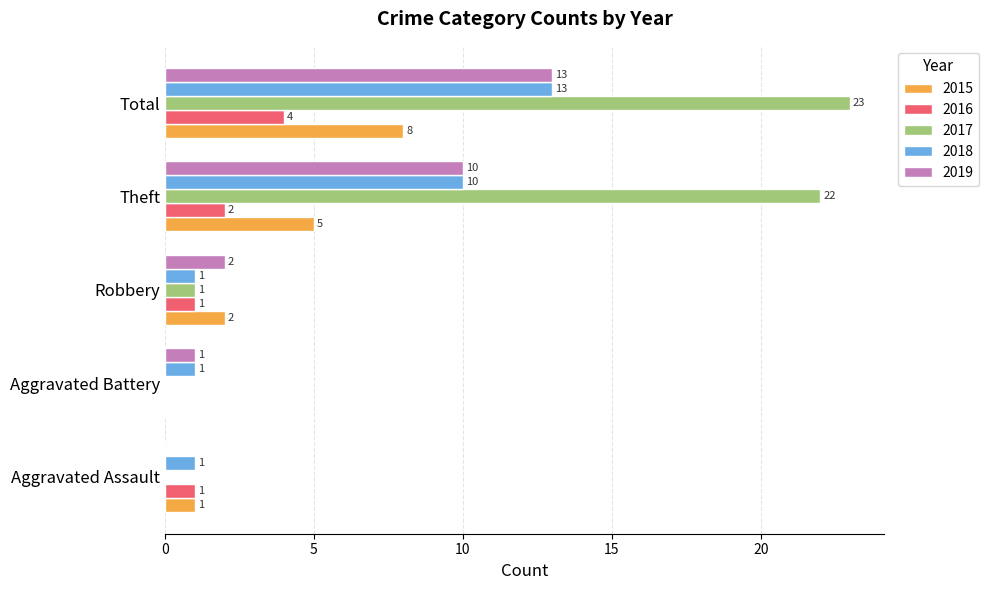

Which series has the largest range (max minus min)?

2017